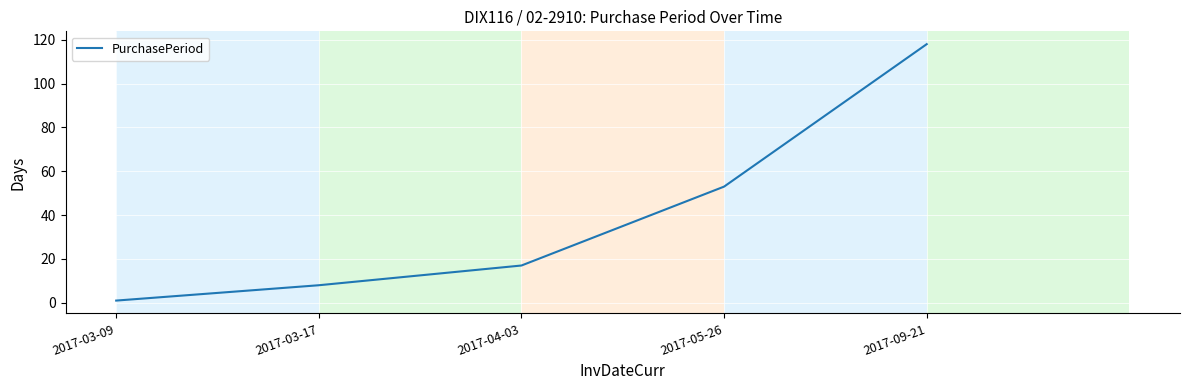

What is the sum of the values at 2017-04-03 and 2017-09-21?

135